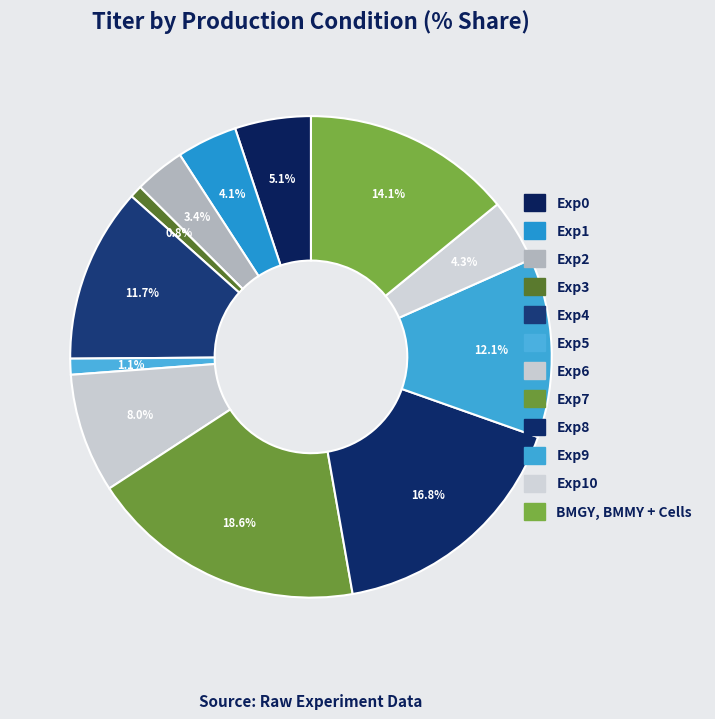

How many segments does this pie chart have?

12